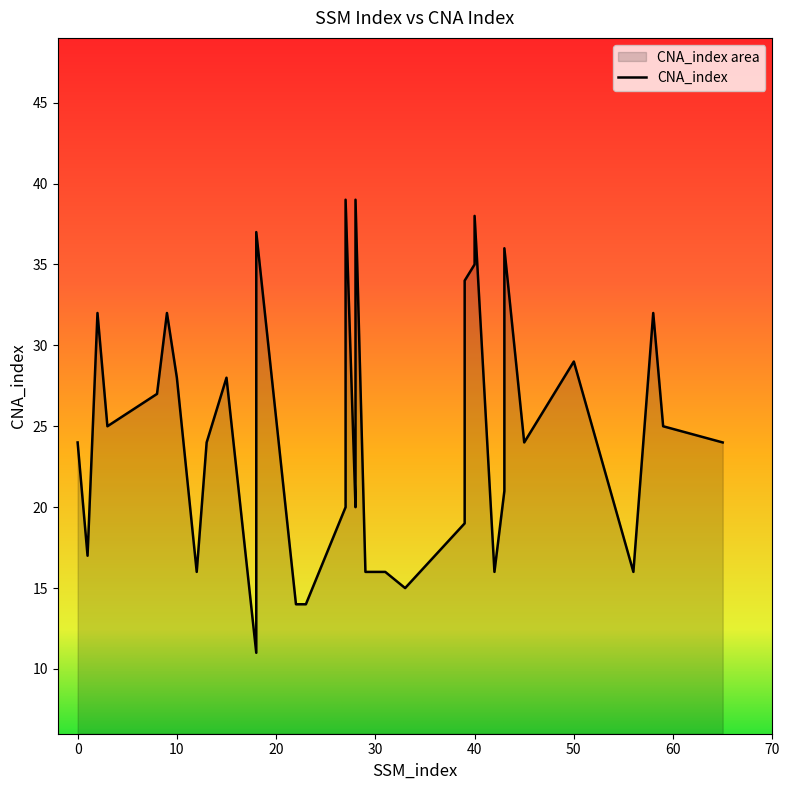

What is the value of the 15th point from the left?

14